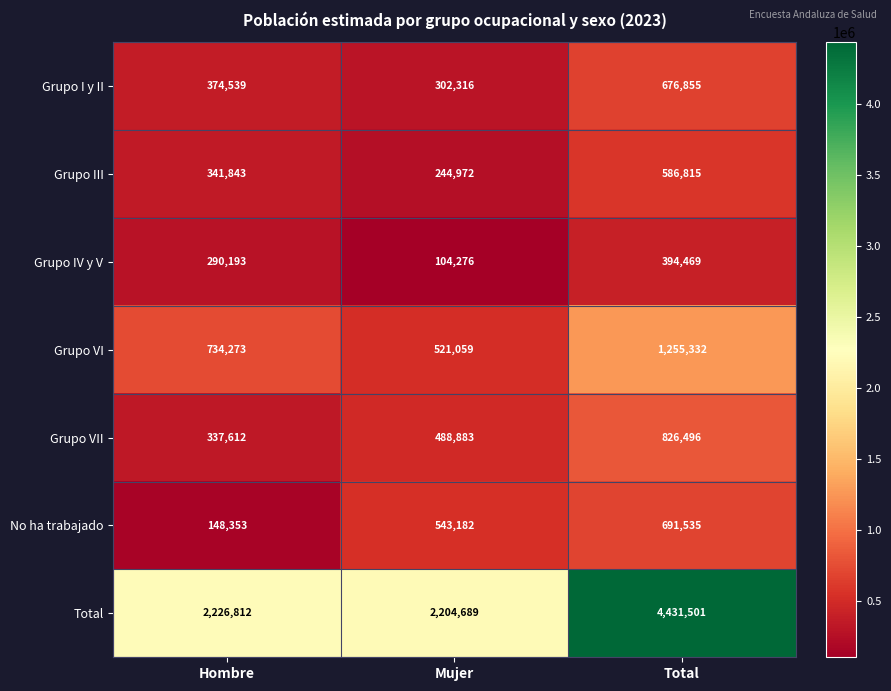

Reading left to right, what are all the values shown in this chart?

Grupo I y II: Hombre=374539	Mujer=302316	Total=676855
Grupo III: Hombre=341843	Mujer=244972	Total=586815
Grupo IV y V: Hombre=290193	Mujer=104276	Total=394469
Grupo VI: Hombre=734273	Mujer=521059	Total=1255332
Grupo VII: Hombre=337612	Mujer=488883	Total=826496
No ha trabajado: Hombre=148353	Mujer=543182	Total=691535
Total: Hombre=2226812	Mujer=2204689	Total=4431501